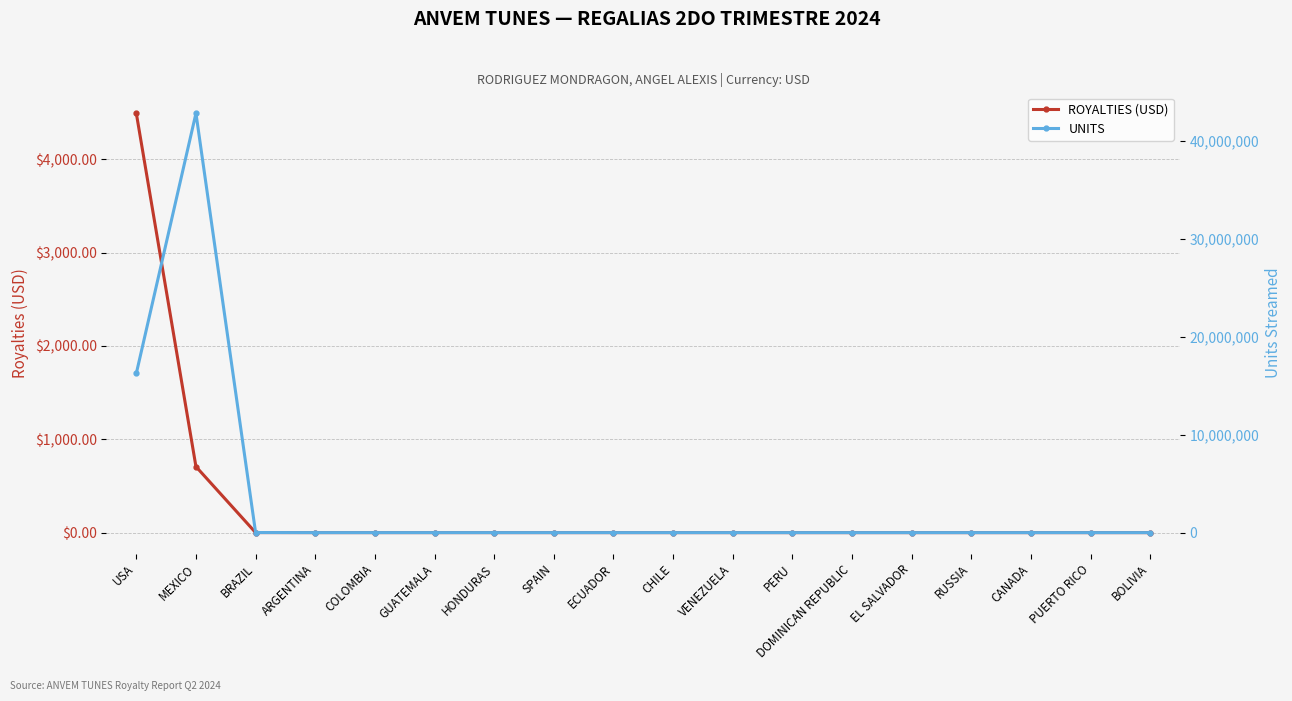

Reading left to right, extract all data points from this chart.

ROYALTIES (USD): USA=4494.4	MEXICO=707.6	BRAZIL=0.3	ARGENTINA=0.0	COLOMBIA=0.0	GUATEMALA=0.0	HONDURAS=0.0	SPAIN=0.0	ECUADOR=0.0	CHILE=0.0	VENEZUELA=0.0	PERU=0.0	DOMINICAN REPUBLIC=0.0	EL SALVADOR=0.0	RUSSIA=0.0	CANADA=0.0	PUERTO RICO=0.0	BOLIVIA=0.0
UNITS: USA=16271120.0	MEXICO=42847354.0	BRAZIL=9120.0	ARGENTINA=1162.0	COLOMBIA=1051.0	GUATEMALA=962.0	HONDURAS=702.0	SPAIN=591.0	ECUADOR=428.0	CHILE=406.0	VENEZUELA=396.0	PERU=406.0	DOMINICAN REPUBLIC=291.0	EL SALVADOR=232.0	RUSSIA=218.0	CANADA=137.0	PUERTO RICO=108.0	BOLIVIA=117.0